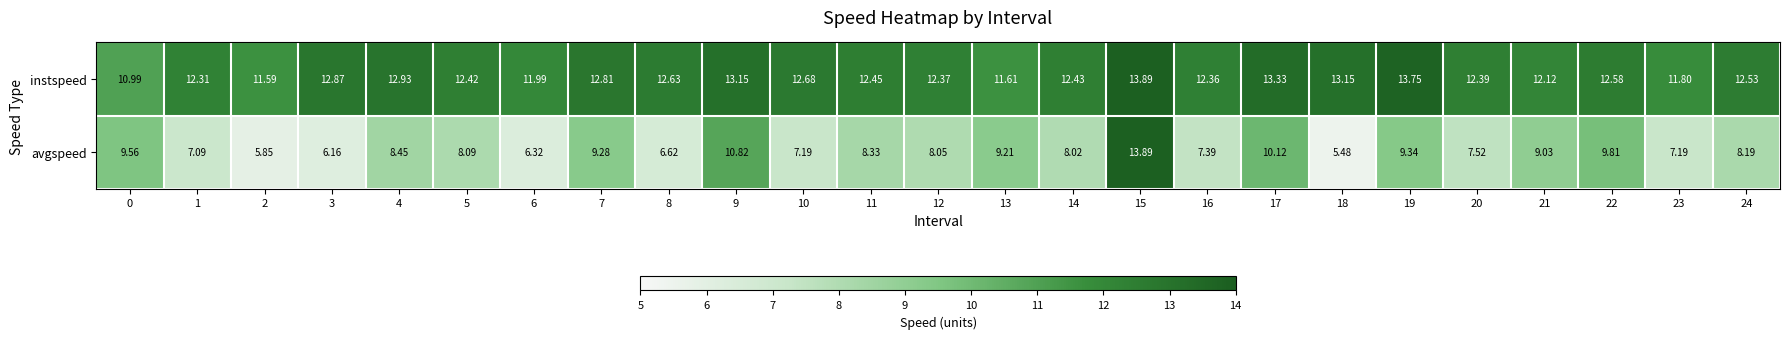

Rank the series by their average value, from lowest to highest.

avgspeed, instspeed